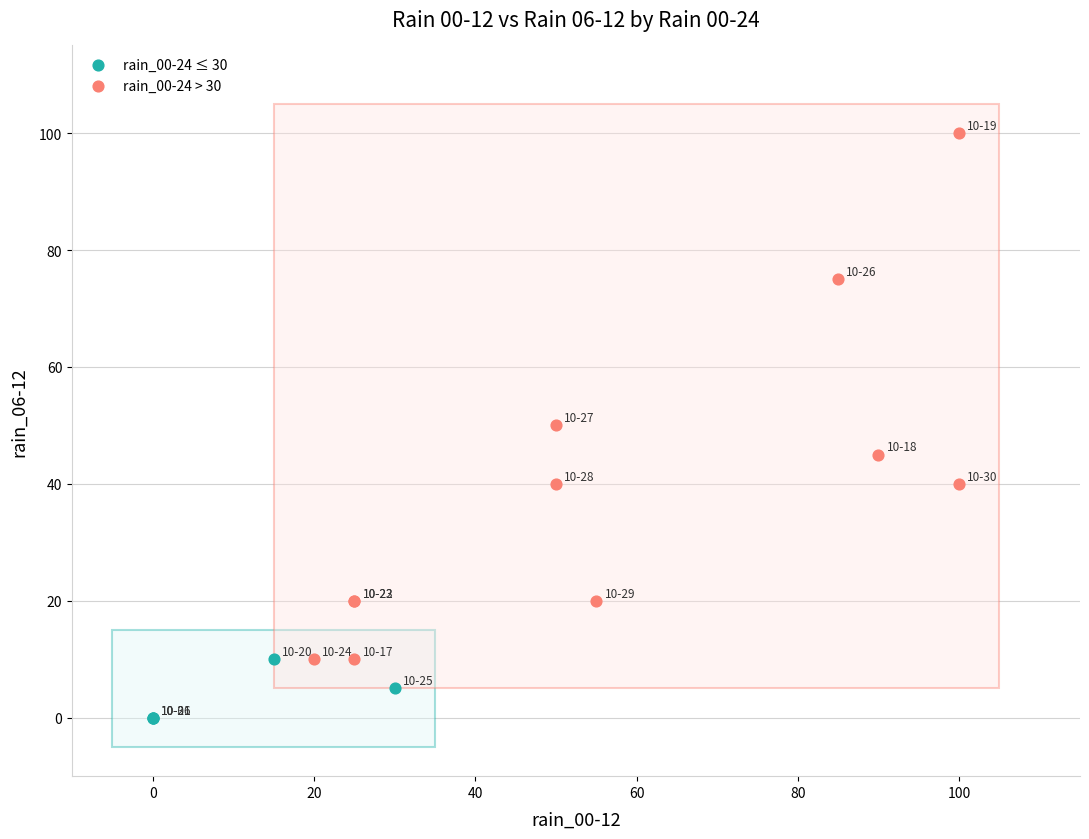

Which series contains the lowest Y value?

rain_00-24 ≤ 30